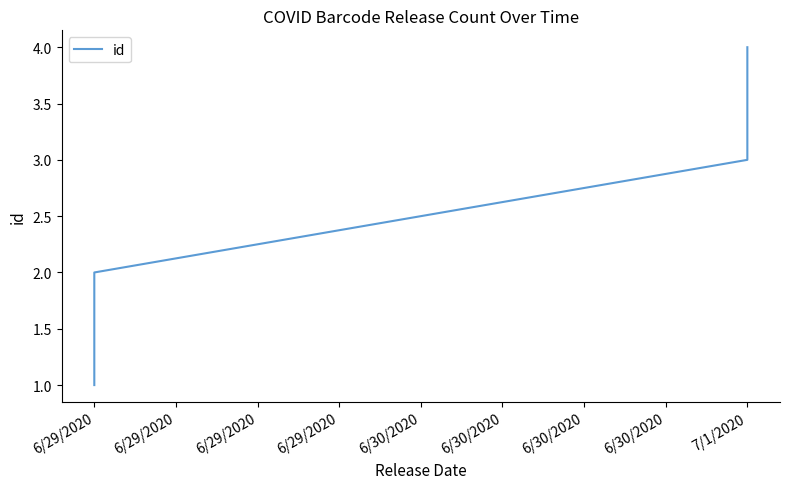

What is the sum of all values?

10